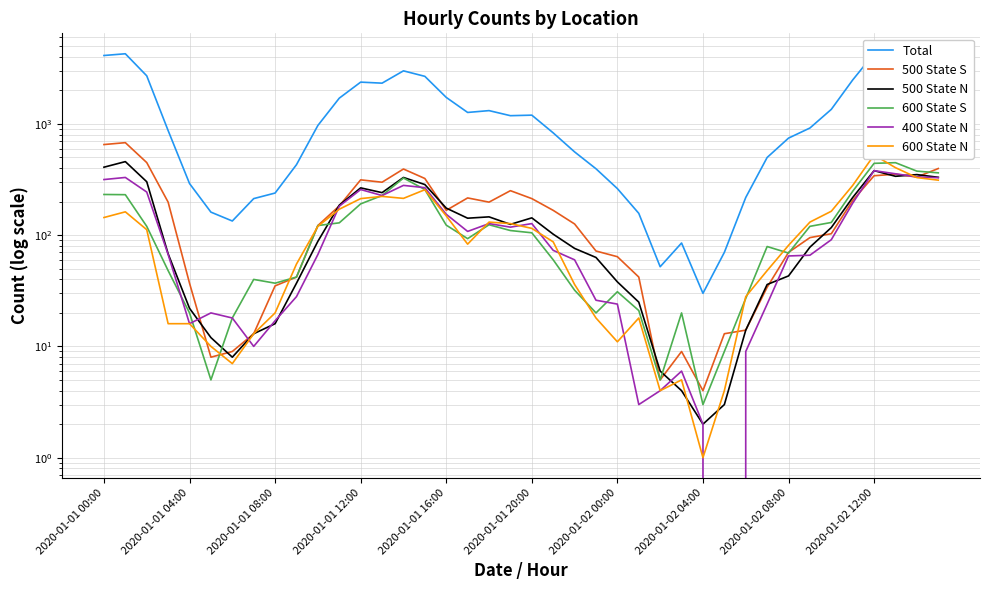

What are all the series names shown in the legend?

Total, 500 State S, 500 State N, 600 State S, 400 State N, 600 State N